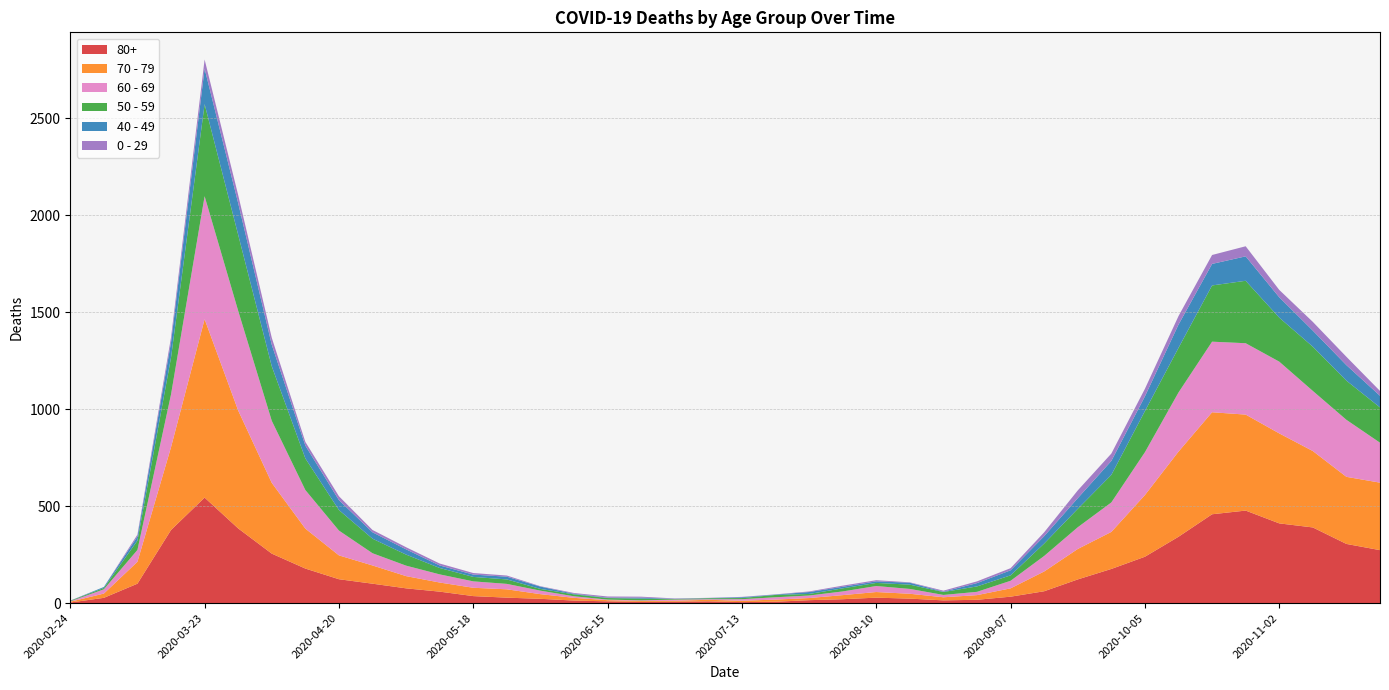

Reading right to left, list all the values displayed in this chart.

80+: 273	305	390	411	477	458	342	239	176	122	61	33	17	14	23	28	20	15	7	5	9	7	6	9	13	22	28	36	59	76	100	123	178	255	385	544	377	100	27	3
70 - 79: 348	346	394	464	495	526	439	318	191	157	102	43	24	16	25	29	21	11	11	7	8	5	5	6	14	24	43	43	47	63	94	123	206	365	608	920	427	113	22	4
60 - 69: 206	294	310	370	368	364	305	221	152	112	80	39	17	12	25	31	19	13	12	8	3	6	3	3	8	18	28	33	42	54	63	128	199	320	514	634	272	61	22	2
50 - 59: 182	202	228	227	322	290	230	212	142	95	64	28	28	15	22	16	16	8	12	6	5	3	9	8	10	9	23	23	33	57	75	106	163	281	392	475	190	48	7	3
40 - 49: 60	80	83	105	126	111	120	76	72	55	38	26	17	2	10	8	8	10	2	4	1	1	5	2	3	12	14	12	13	27	33	51	66	111	163	183	79	21	5	0
0 - 29: 25	43	45	38	52	46	44	39	38	40	20	11	9	5	2	6	6	3	1	2	1	2	5	6	4	2	6	8	10	11	12	20	19	36	42	47	25	10	0	1